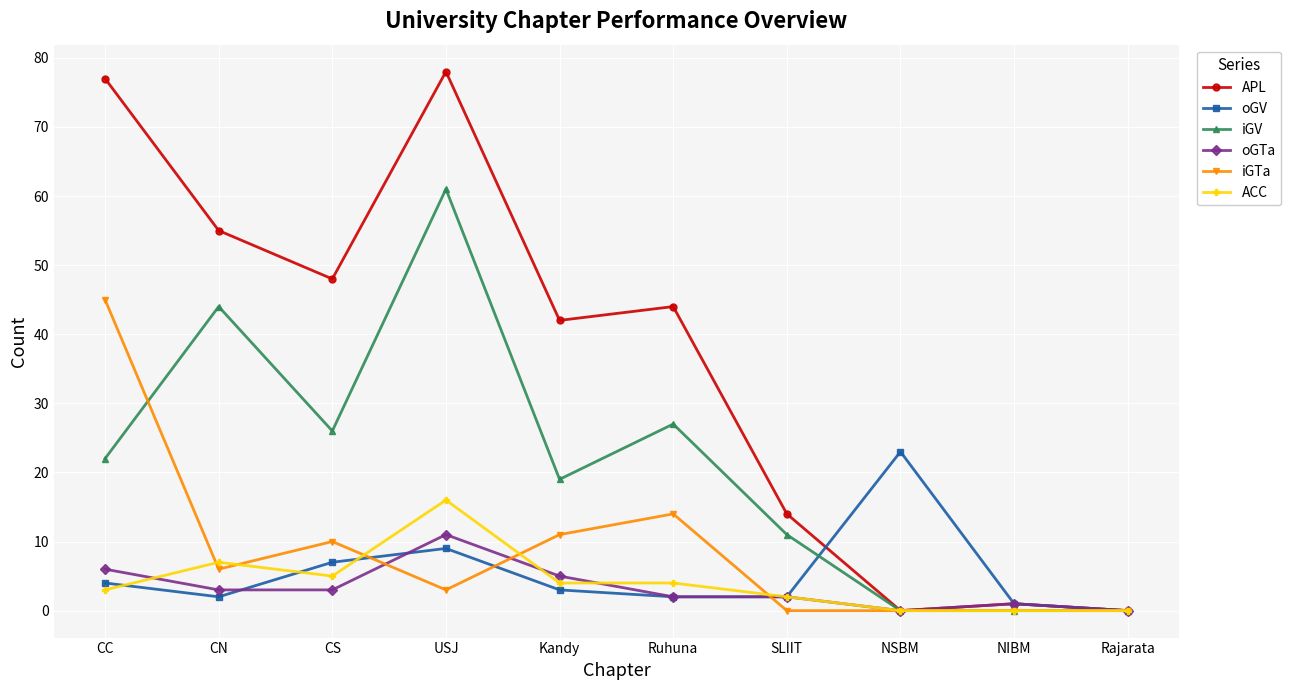

What is the sum of the APL values at Kandy and CN?

97